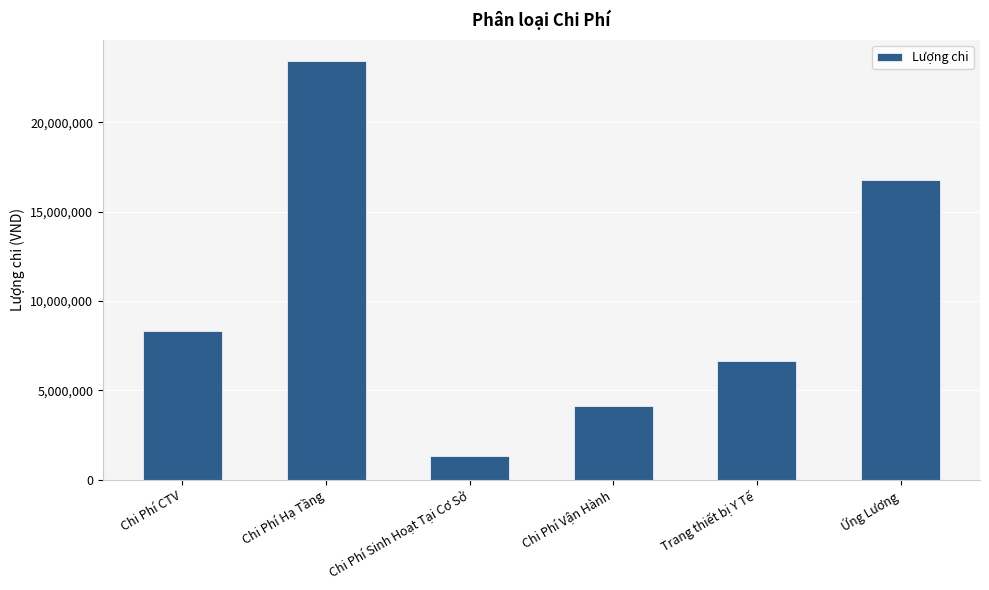

Does the chart contain stacked bars?

No